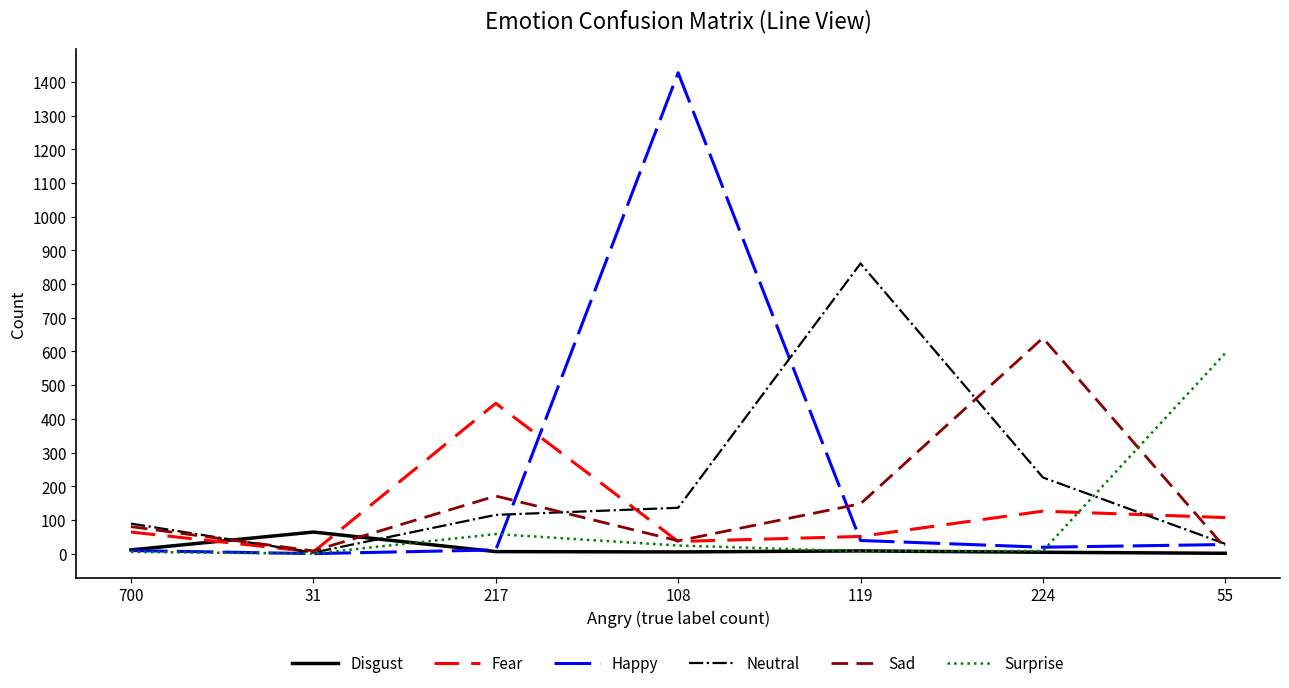

True or false: Fear and Disgust intersect in this chart.

True